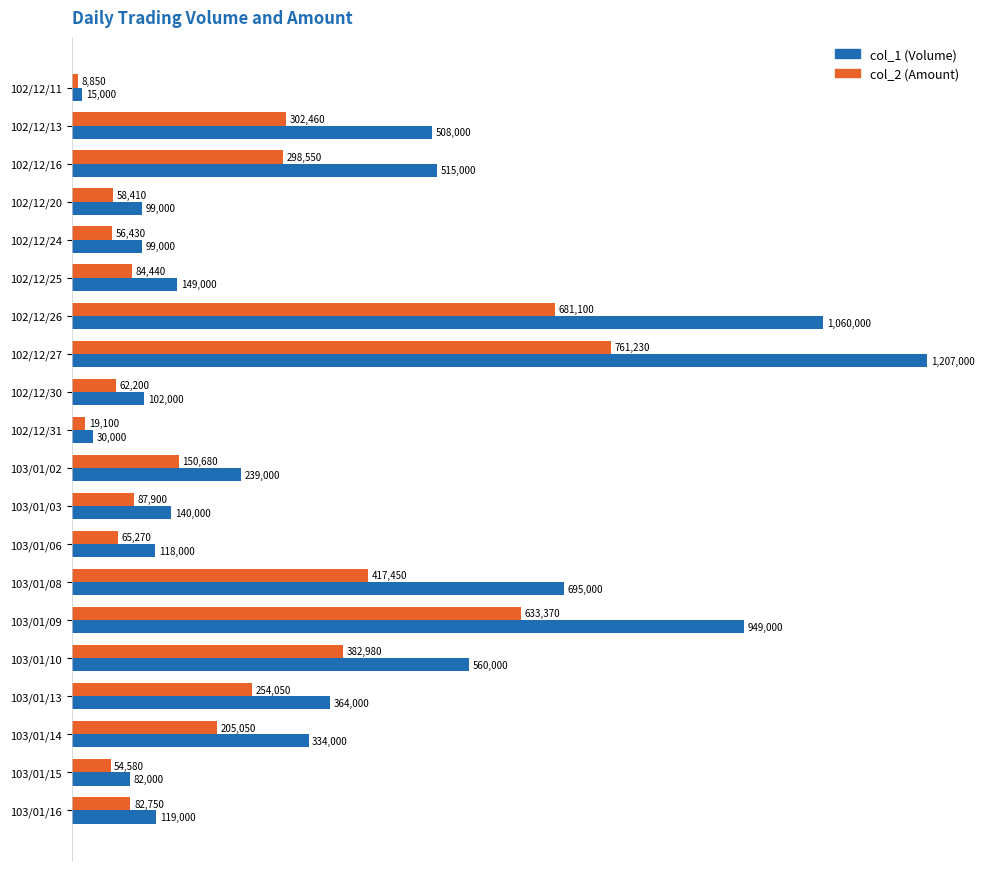

What are all the series names shown in the legend?

col_1 (Volume), col_2 (Amount)